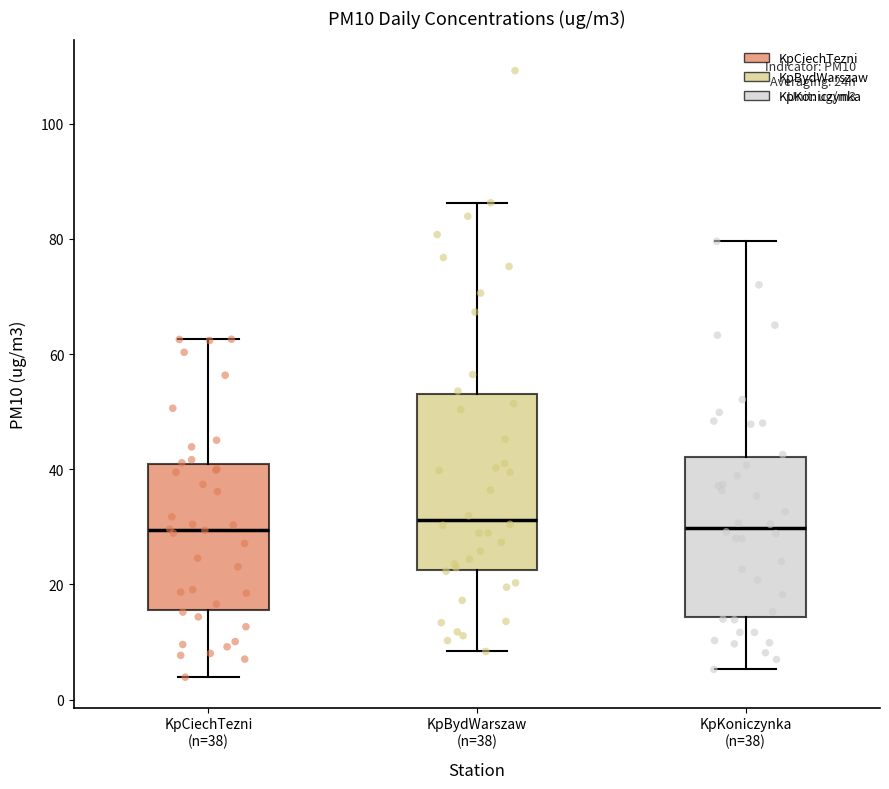

Reading left to right, transcribe this box plot: for each box, give where its median line is, the range the box spans, and where its two whiskers end, as read against the y-axis. The values are not printed on the chart, so give them approximately, as read against the axis.

KpCiechTezni (n=38): median 30, box 16 to 40, whiskers 4 to 62
KpBydWarszaw (n=38): median 32, box 22 to 54, whiskers 8 to 86
KpKoniczynka (n=38): median 30, box 14 to 42, whiskers 6 to 80